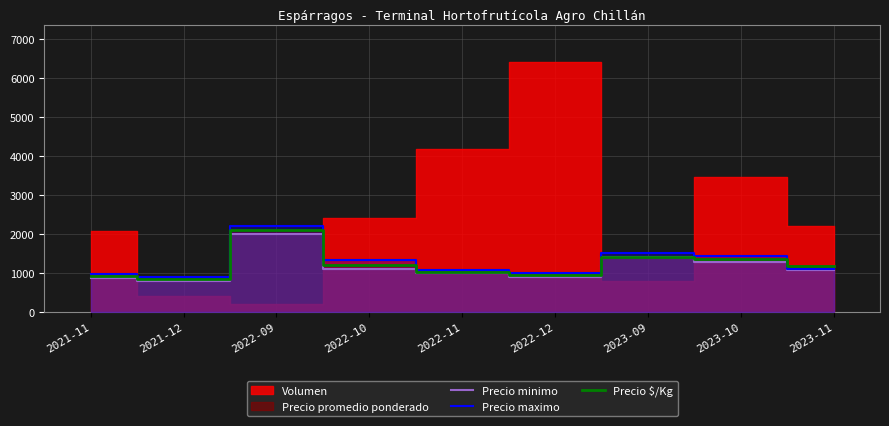

True or false: Precio maximo has a value of 900 at 2021-12.

True